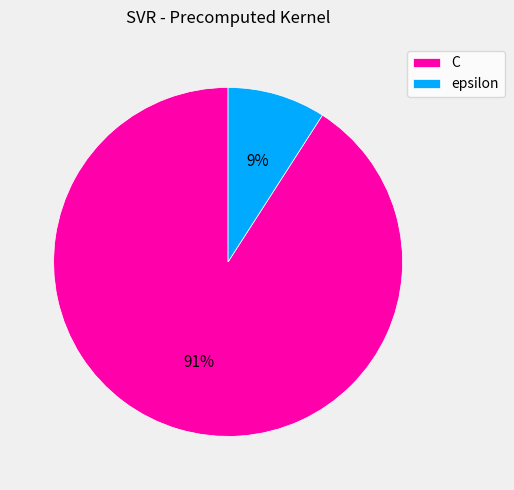

Is epsilon the majority of the pie?

No